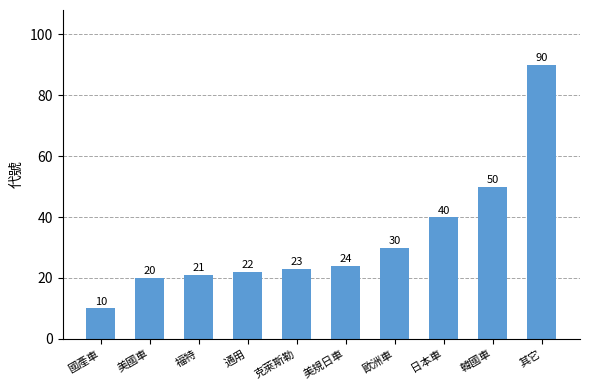

The value at 歐洲車 is 30. True or false?

True